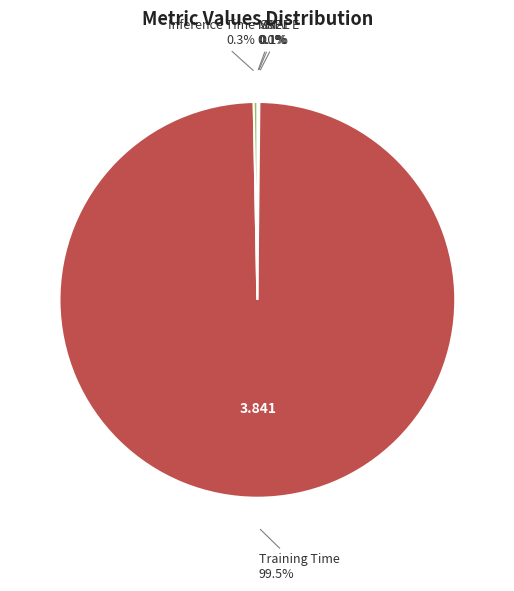

Is there any slice that represents more than half of the pie?

Yes